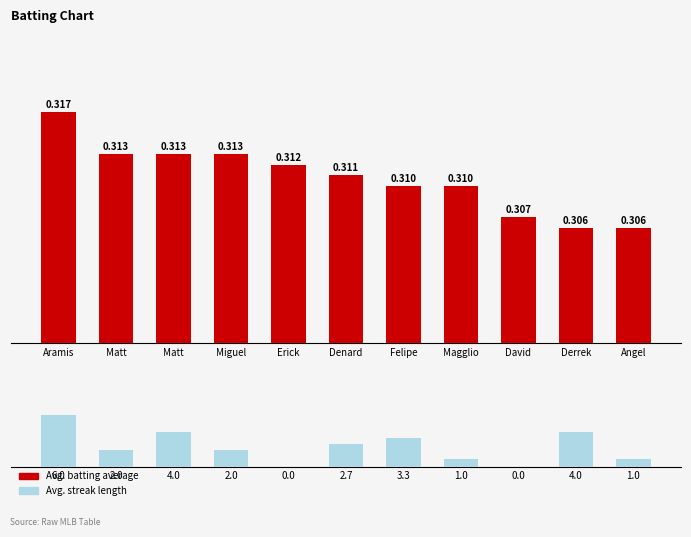

Rank the series at Derrek from lowest to highest value.

Avg. Batting Average, Avg. Streak